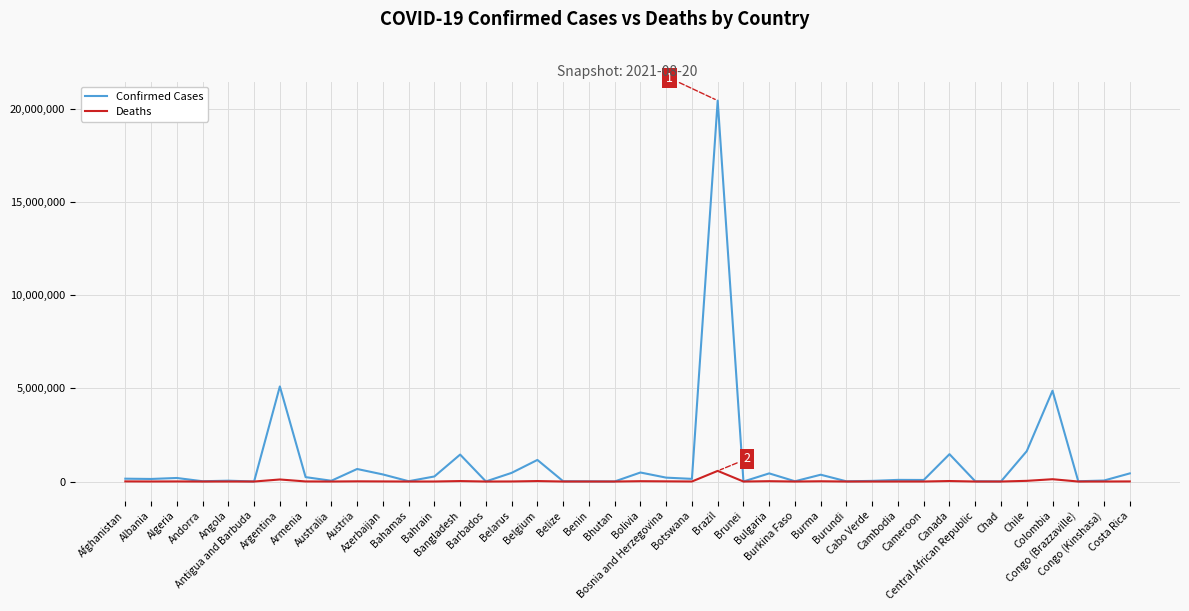

Rank the series by their maximum value, from highest to lowest.

Confirmed Cases, Deaths